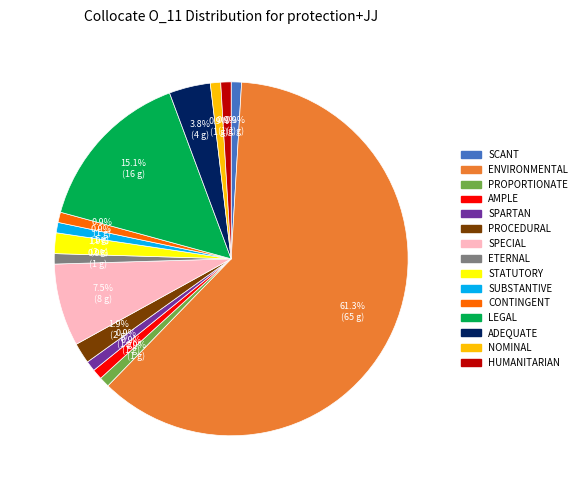

Count the number of slices in the pie.

15